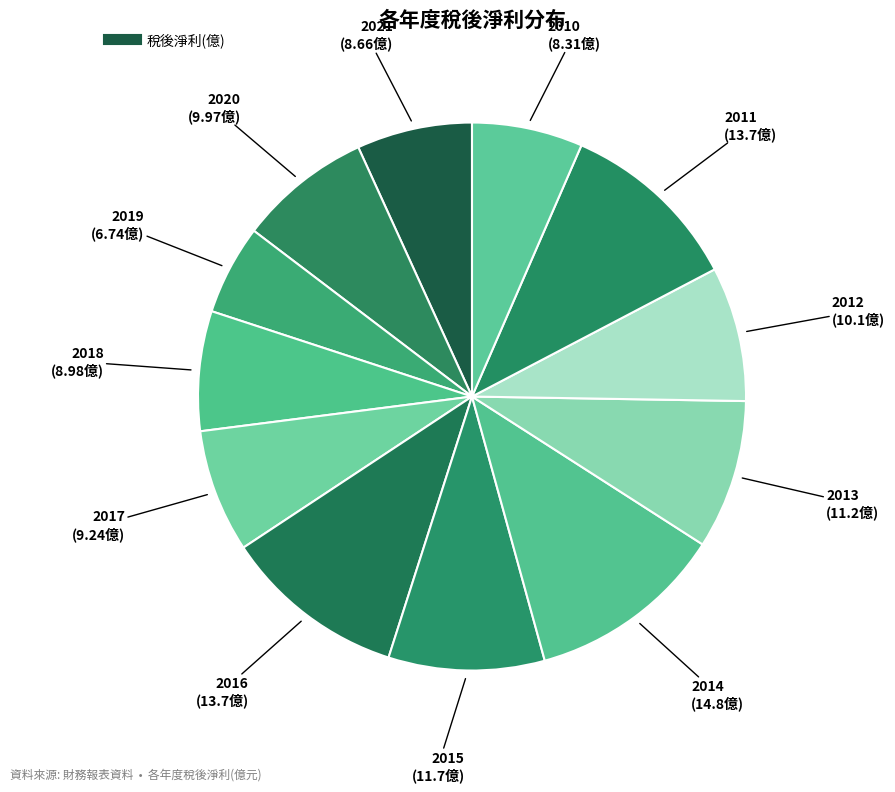

How many segments does this pie chart have?

12